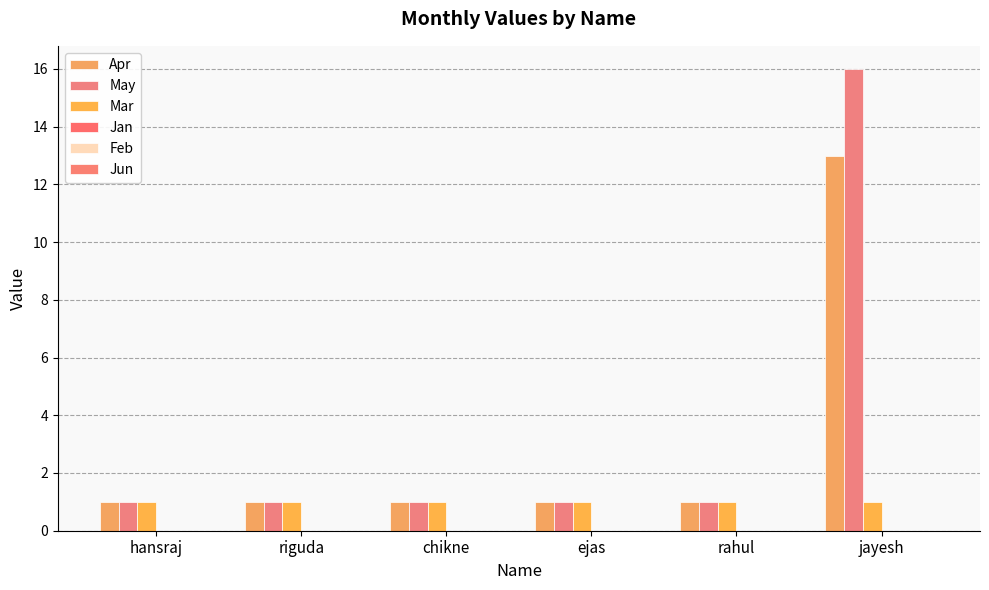

Which series changed the most between chikne and jayesh?

May